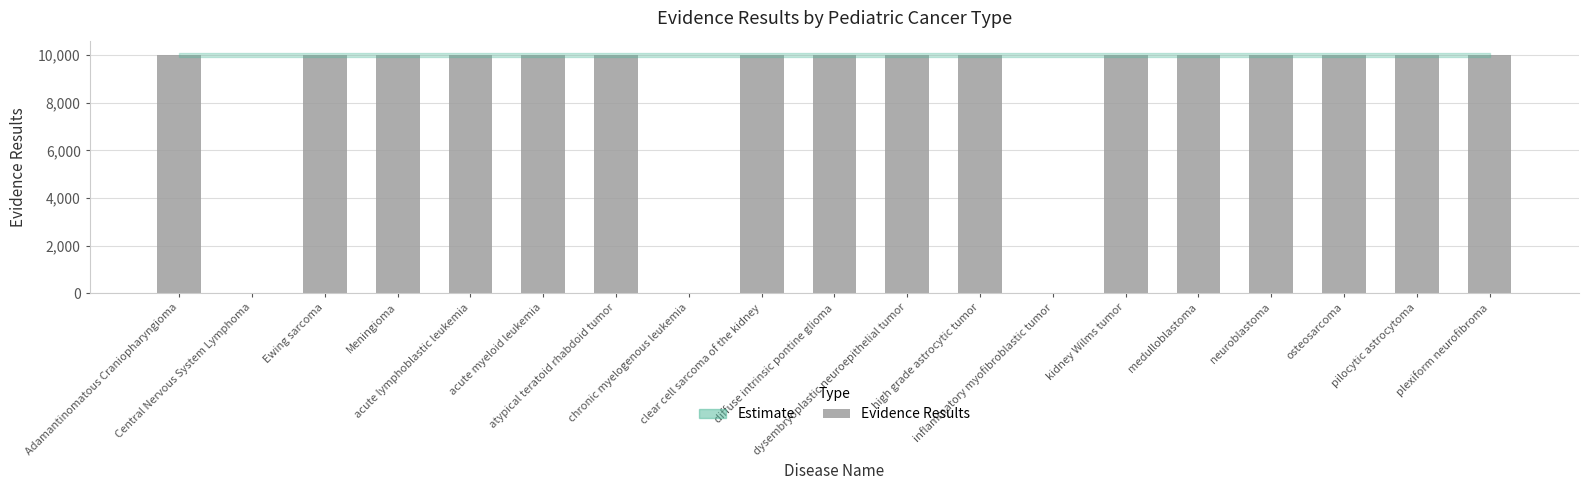

What is the sum of all values?

160017